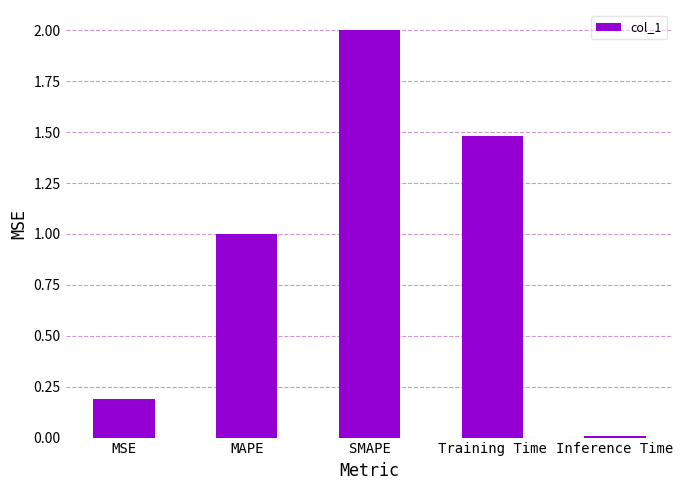

What position from the right is Training Time?

2